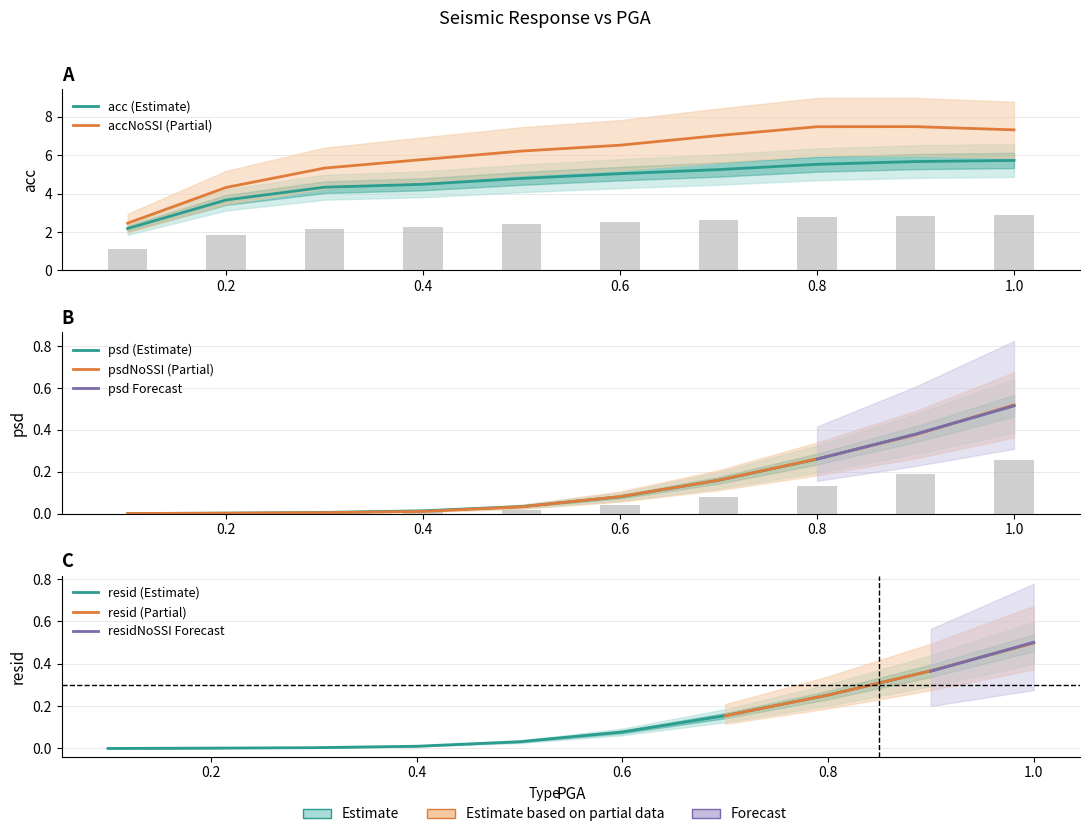

At how many categories does at least one series exceed 5?

8